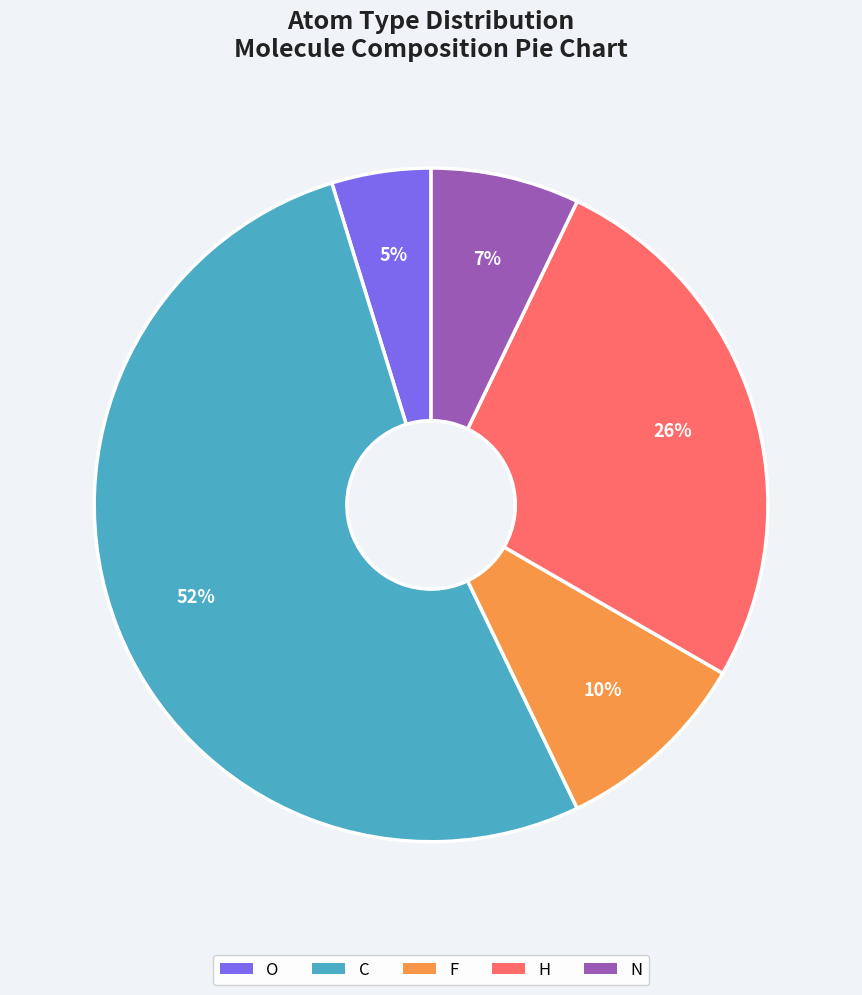

Between O and C, which is larger?

C